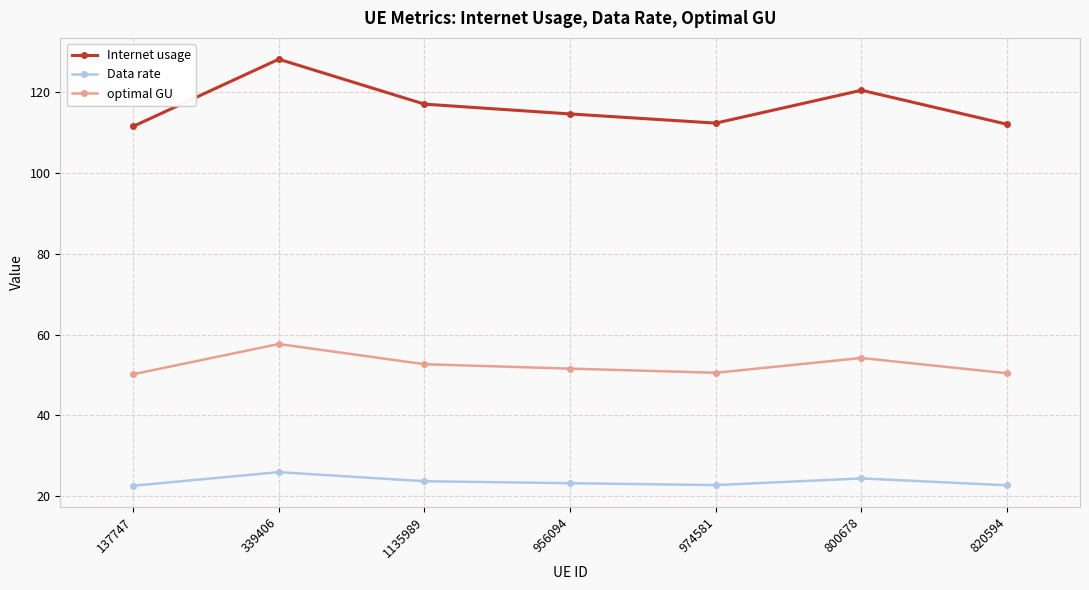

List the series in order of their overall mean, highest first.

Internet usage, optimal GU, Data rate